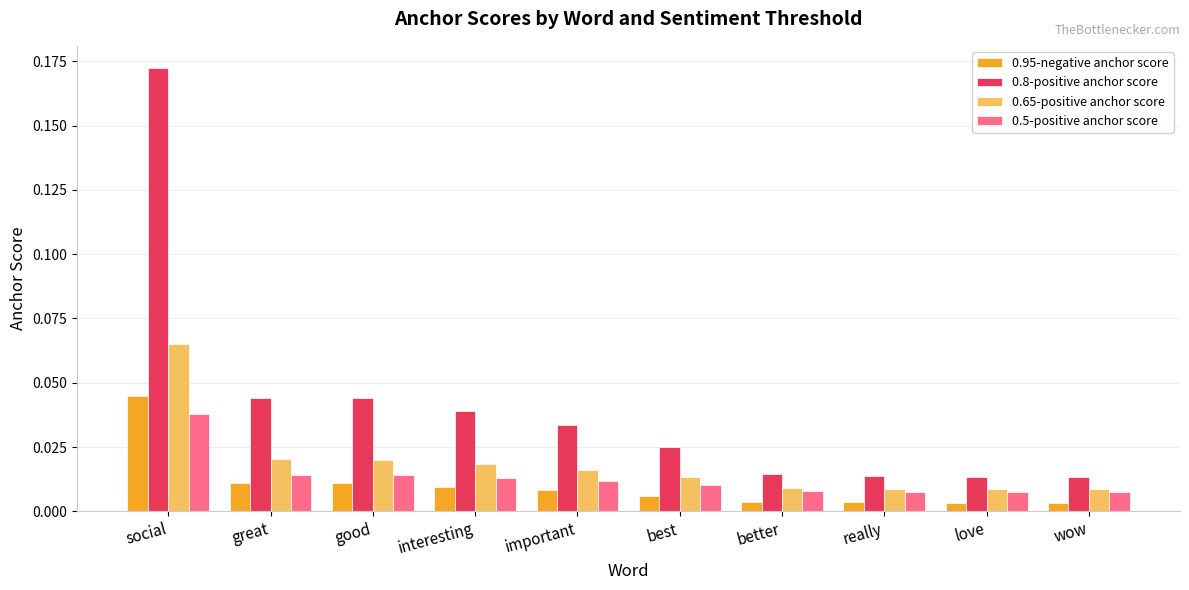

What is the sum of all 0.8-positive anchor score values?

0.4